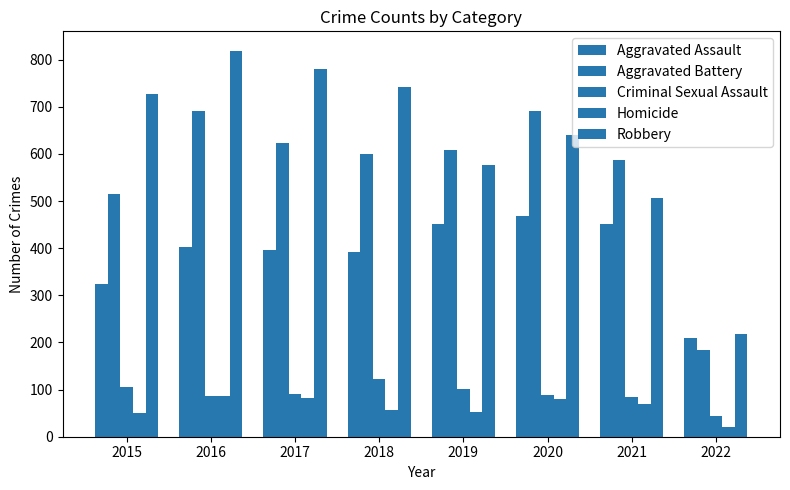

Where does the Aggravated Assault series first go above 402?

2019